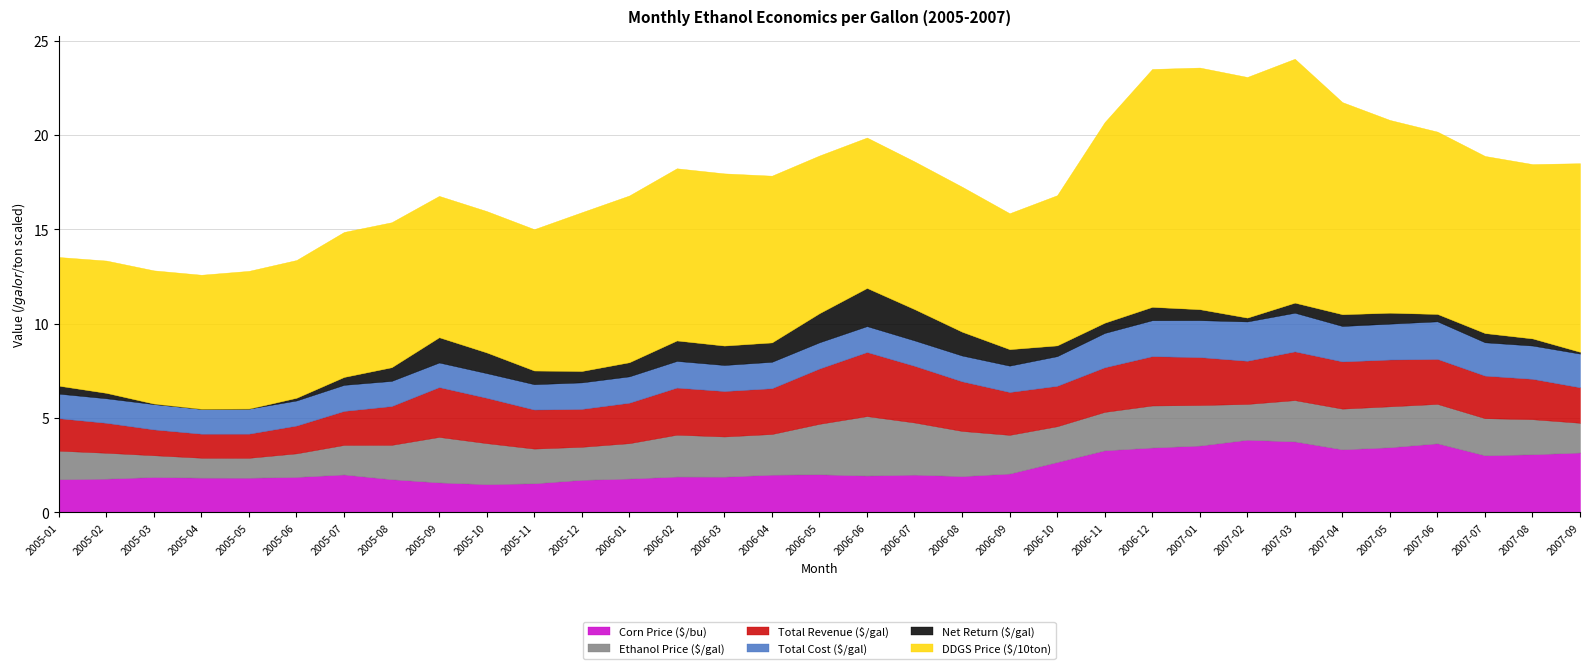

What is the highest value of the Corn Price ($/bu) series?

3.8